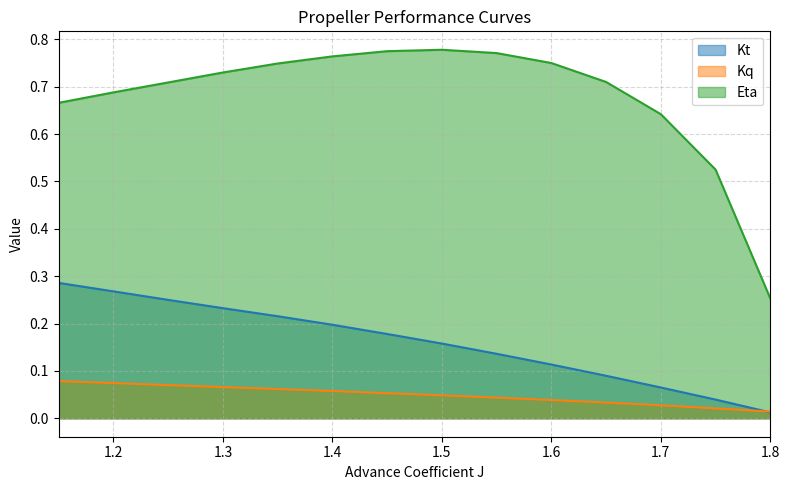

Rank the series at 1.2 from lowest to highest value.

Kq, Kt, Eta